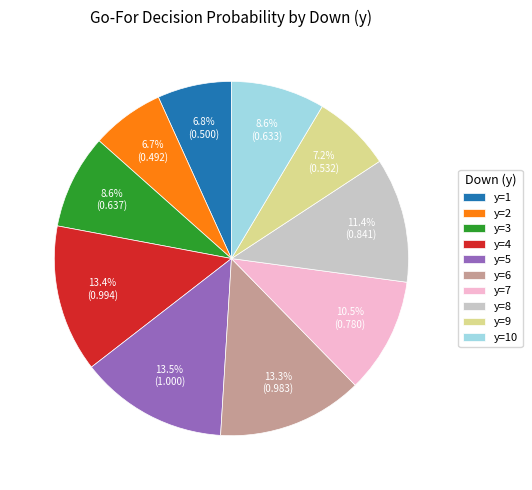

The y=3 slice represents 21% of the pie. True or false?

False